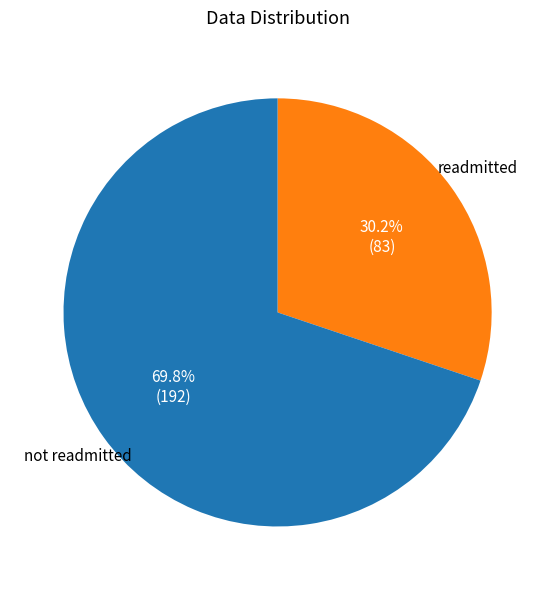

Is there any slice that represents more than half of the pie?

Yes